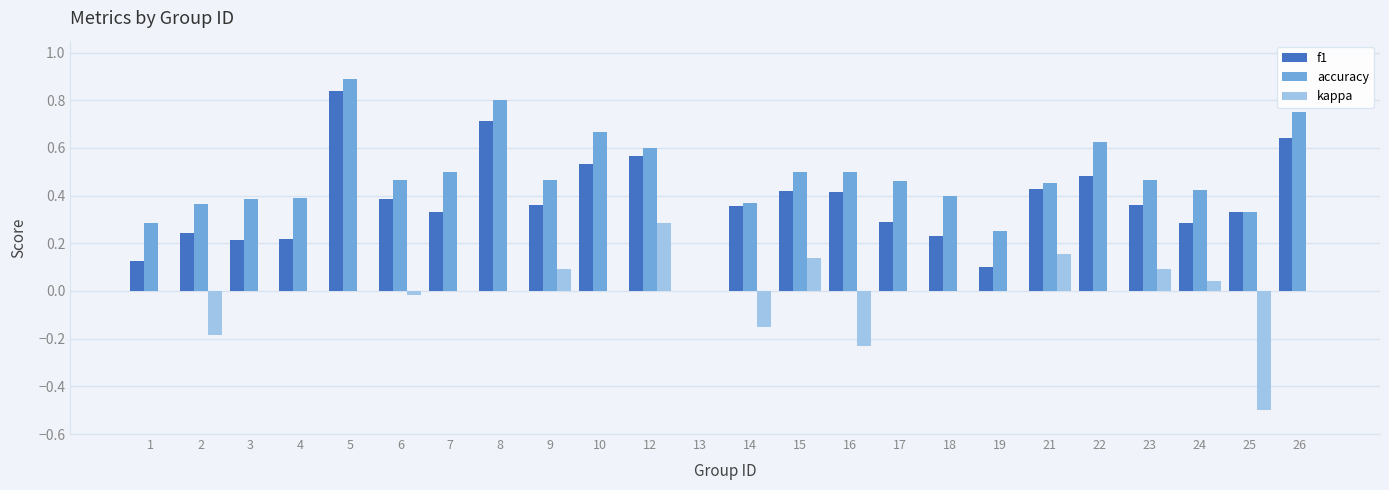

Count the f1 values in the range 0 to 1.

24